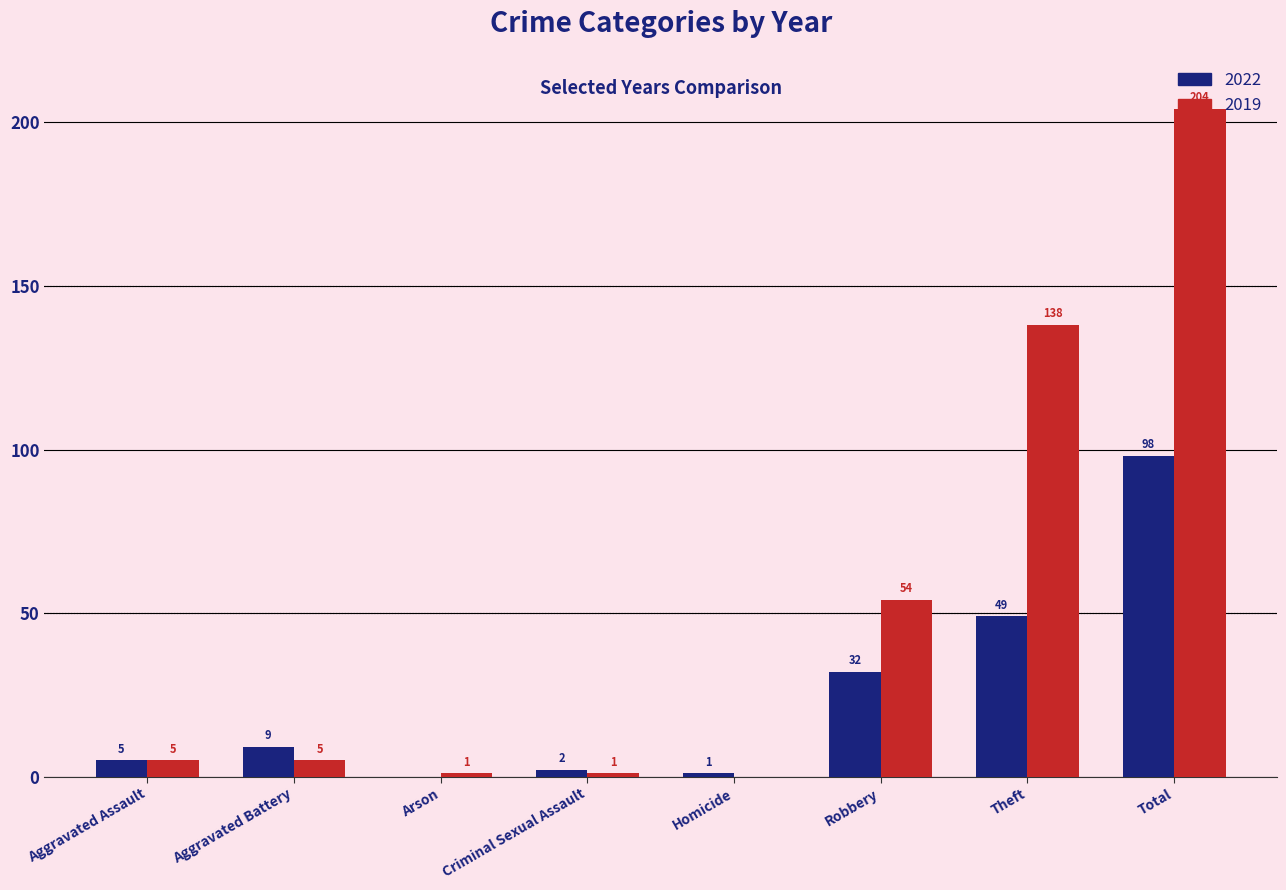

Reading right to left, transcribe all the data shown in this chart.

2022: Total=98	Theft=49	Robbery=32	Homicide=1	Criminal Sexual Assault=2	Arson=0	Aggravated Battery=9	Aggravated Assault=5
2019: Total=204	Theft=138	Robbery=54	Homicide=0	Criminal Sexual Assault=1	Arson=1	Aggravated Battery=5	Aggravated Assault=5